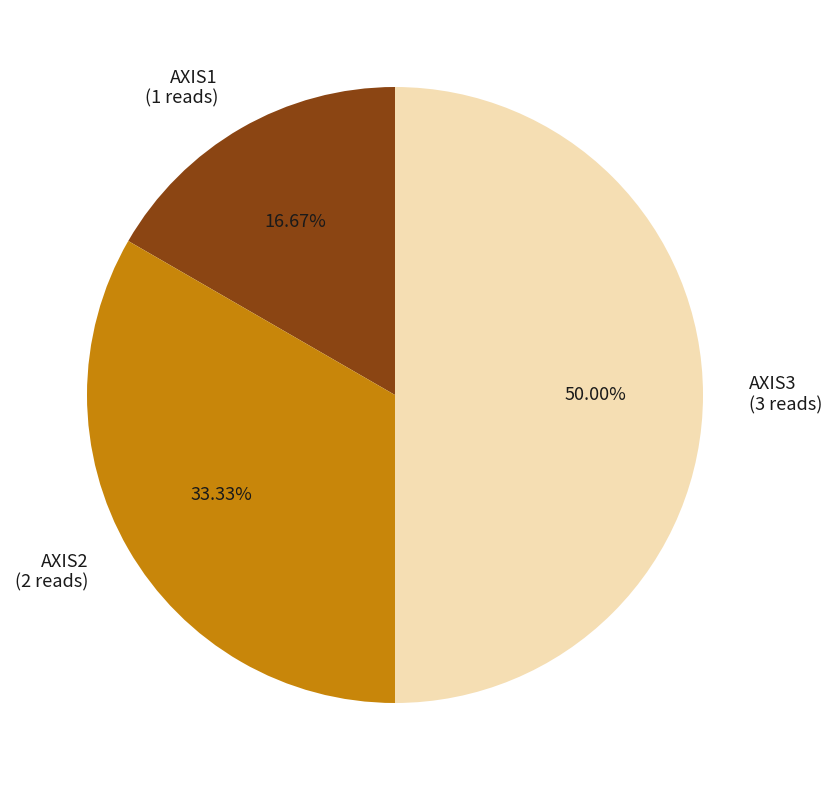

What is the largest slice in the pie chart?

AXIS3